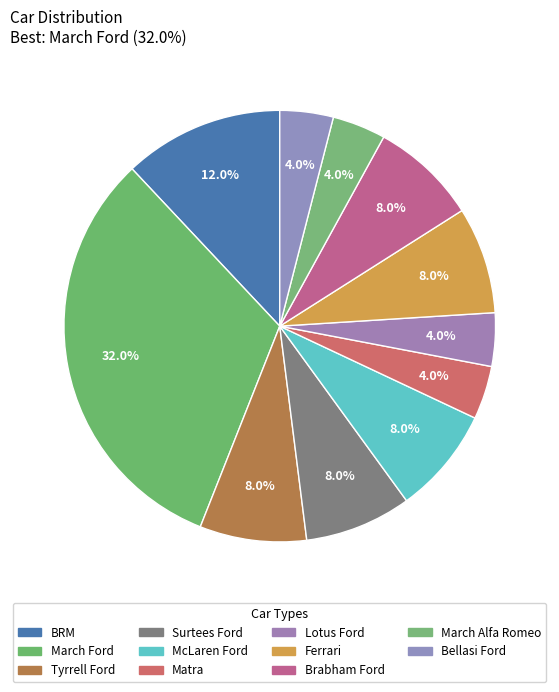

Between Bellasi Ford and Ferrari, which is larger?

Ferrari